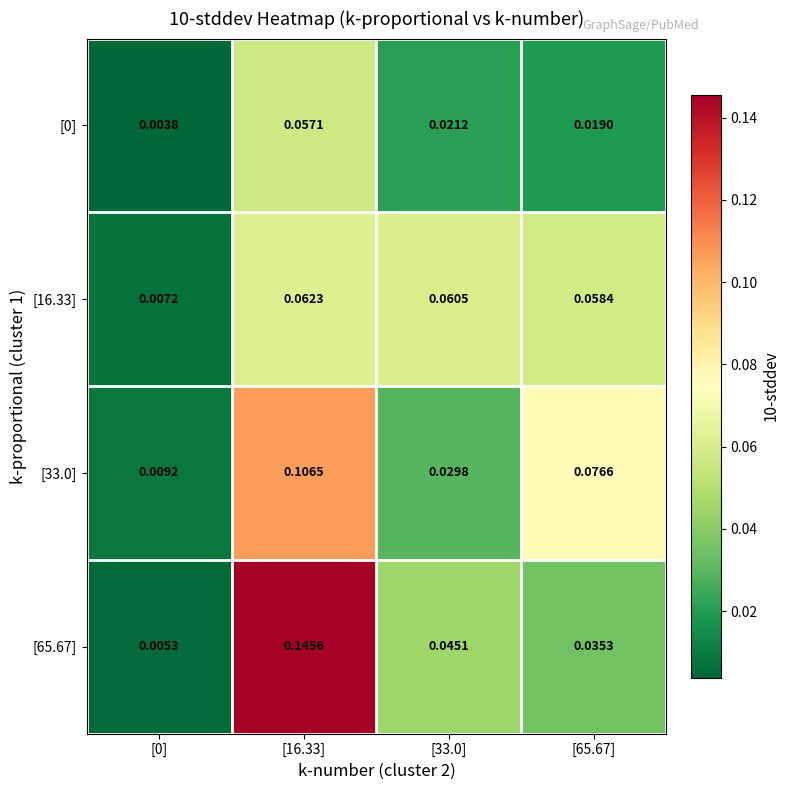

Is the value of [0] at [16.33] greater than the value of [33.0] at [0]?

Yes